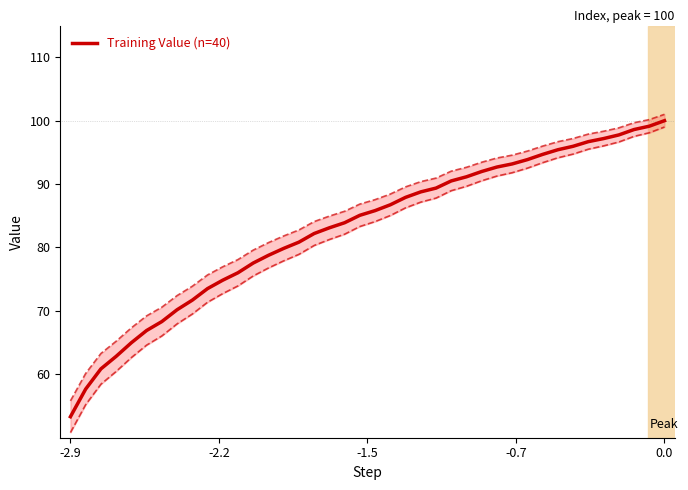

What is the minimum value for Training Value (n=40)?

53.3